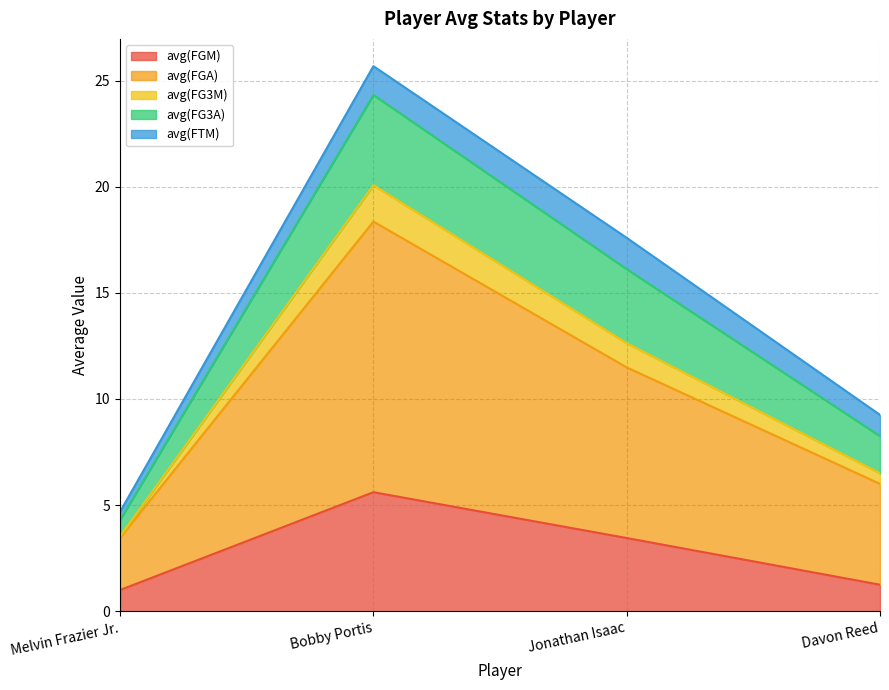

Does the chart have visible grid lines?

Yes